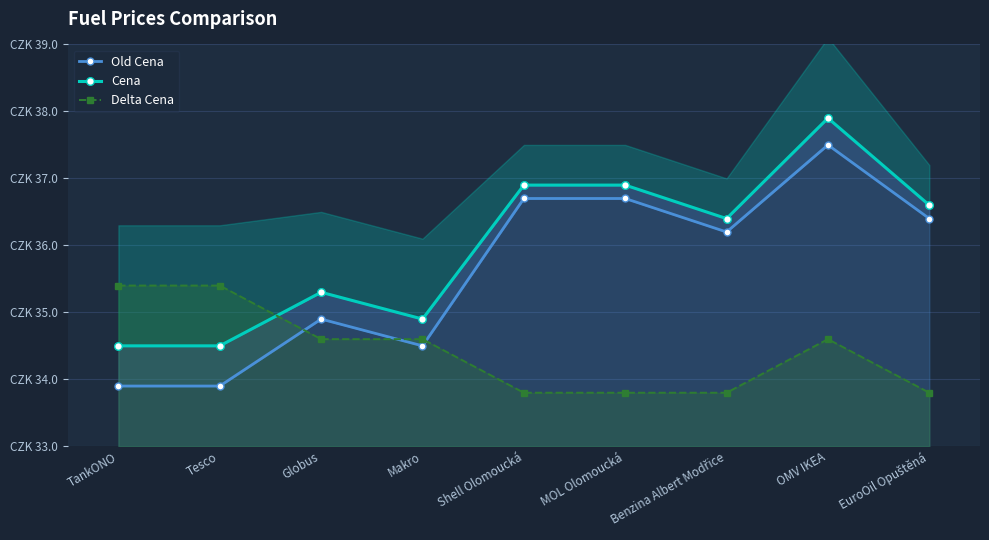

True or false: Cena has more than 0 points higher than both neighbors.

True